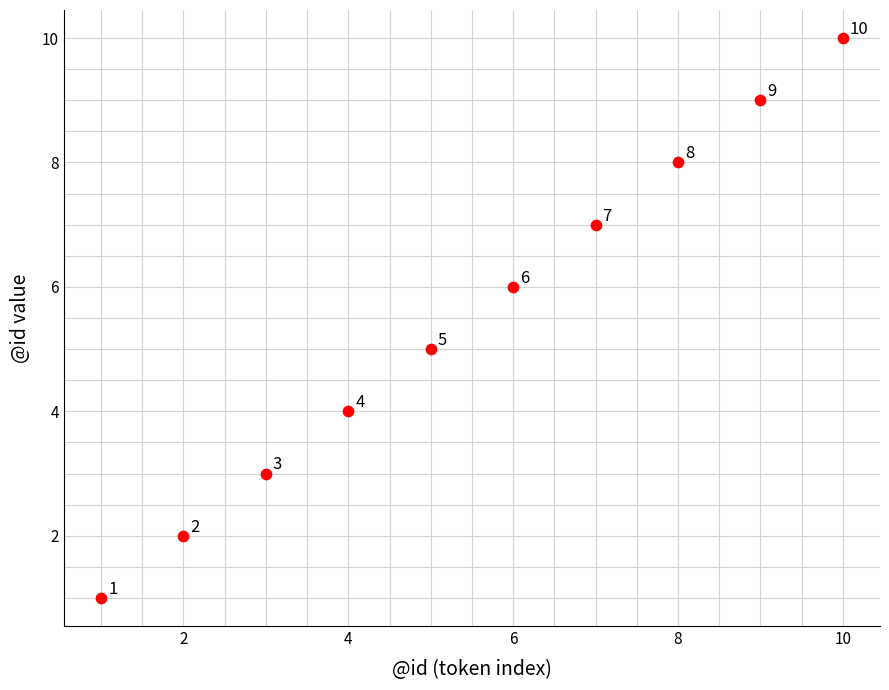

What Y value in the scatter plot is closest to 5?

5